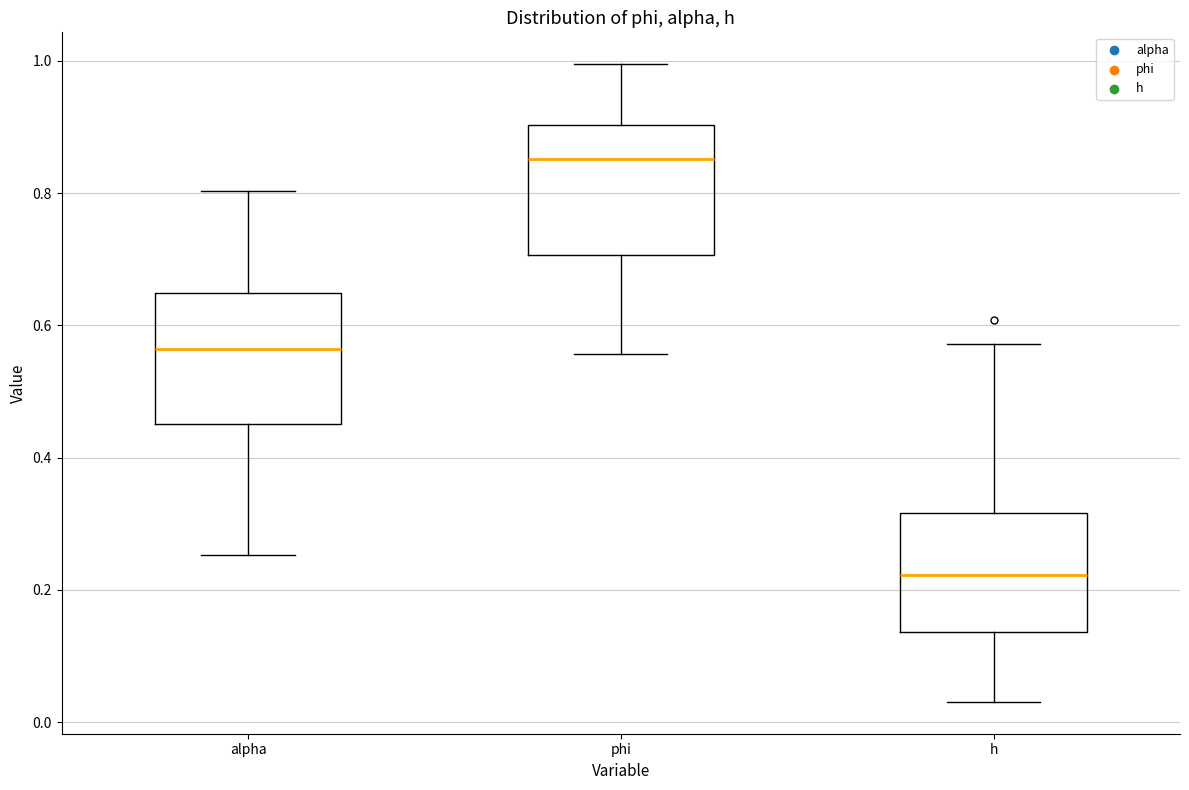

Reading left to right, read every box against the y-axis: the position of its median line, the range the box covers, and the ends of its whiskers. The values are not printed on the chart, so give them approximately, as read against the axis.

alpha: median 0.56, box 0.46 to 0.64, whiskers 0.26 to 0.80
phi: median 0.86, box 0.70 to 0.90, whiskers 0.56 to 1.00
h: median 0.22, box 0.14 to 0.32, whiskers 0.04 to 0.58